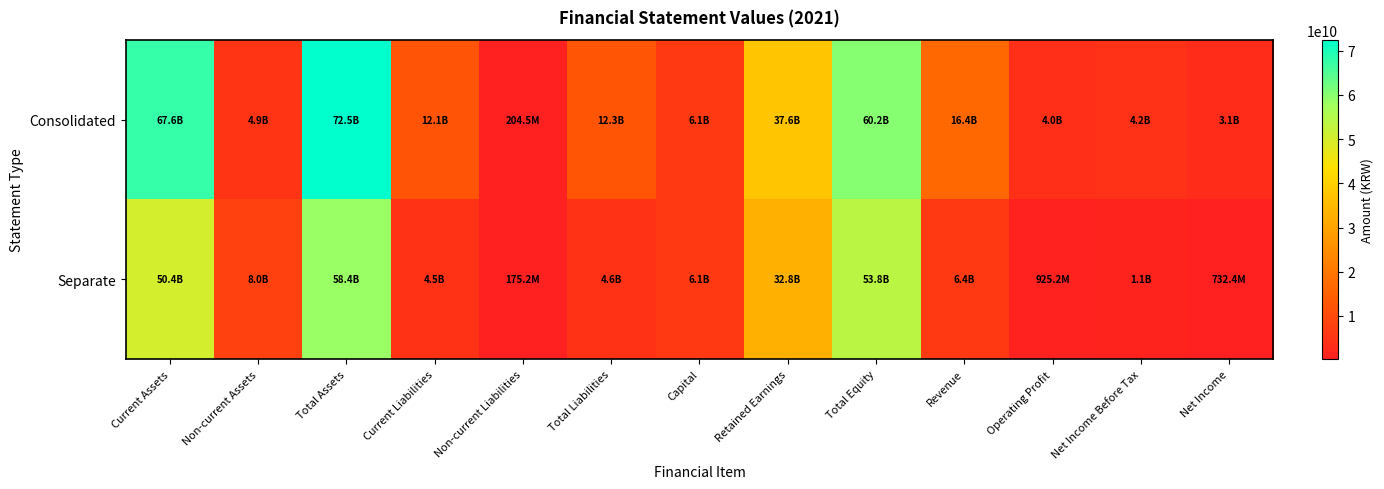

Rank the series by their average value, from highest to lowest.

Consolidated, Separate